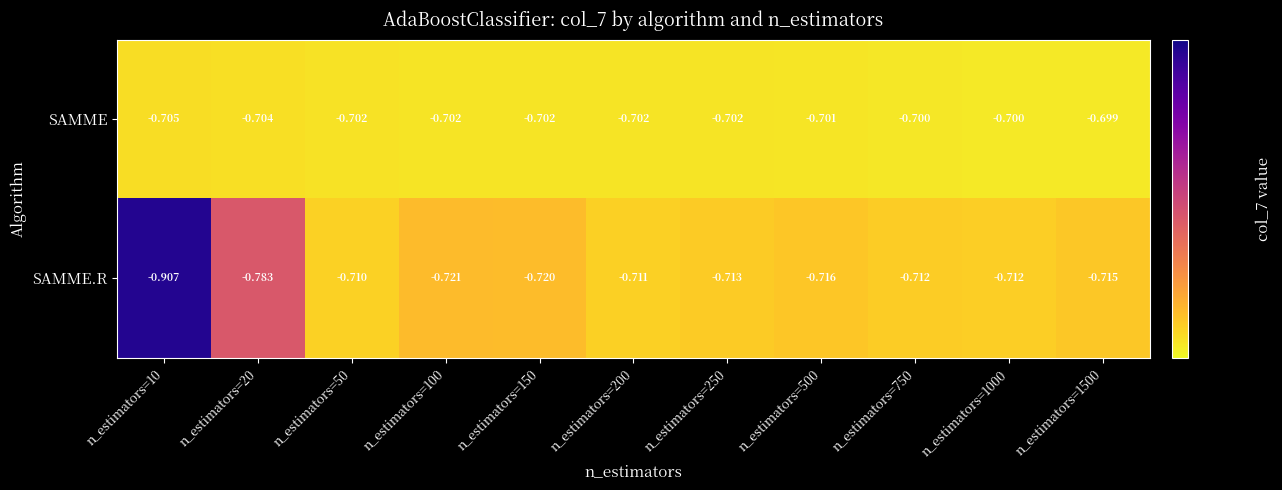

List the series in order of their peak value, lowest first.

SAMME.R, SAMME